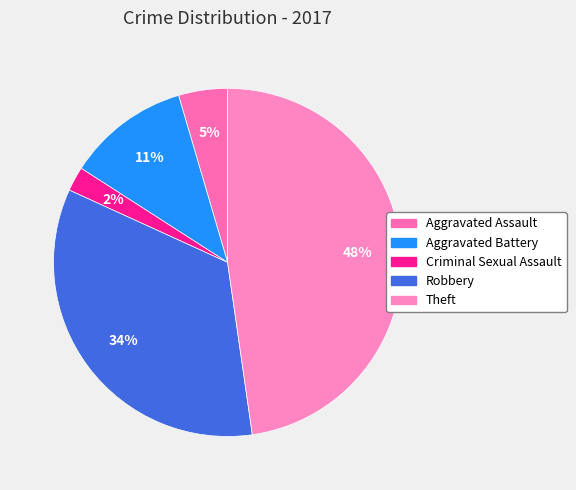

Does Aggravated Battery account for over 50% of the chart?

No